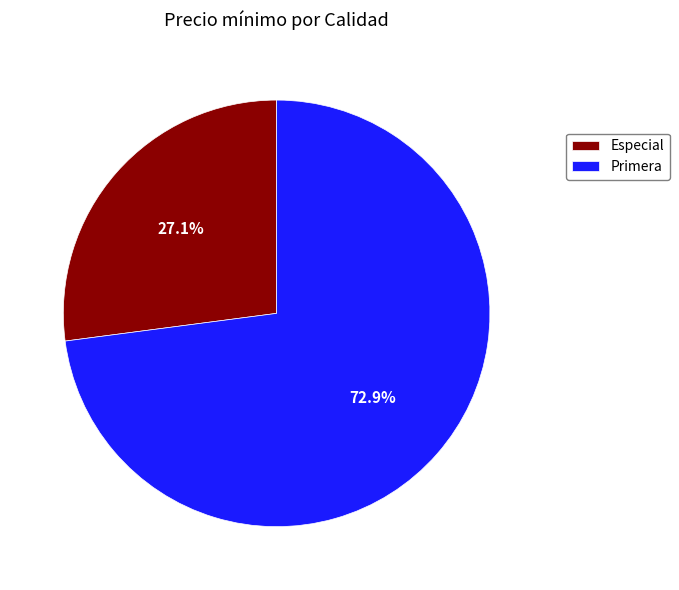

To the nearest percent, what is the average slice percentage?

50%